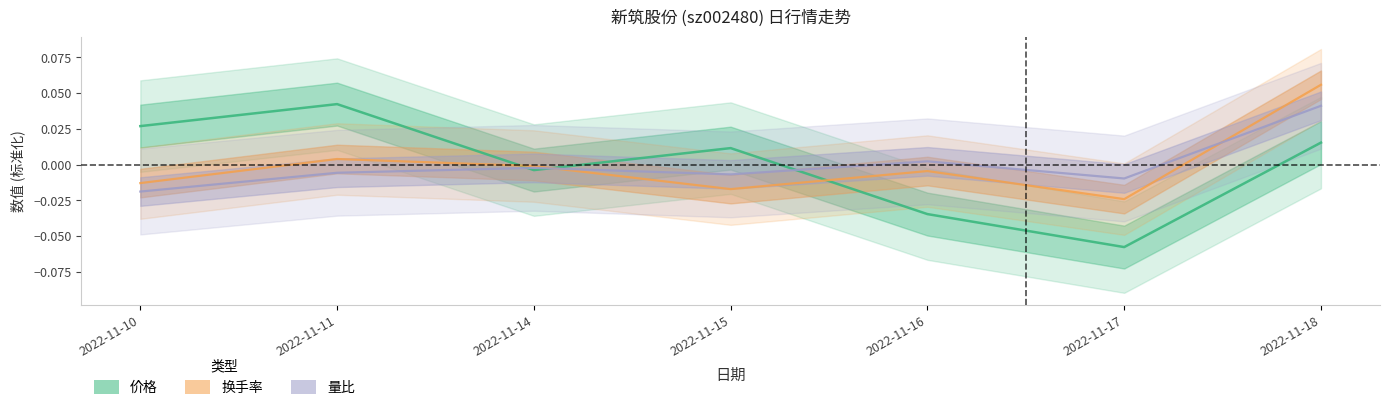

At 2022-11-11, list the series in order from smallest to largest.

量比, 换手率, 价格